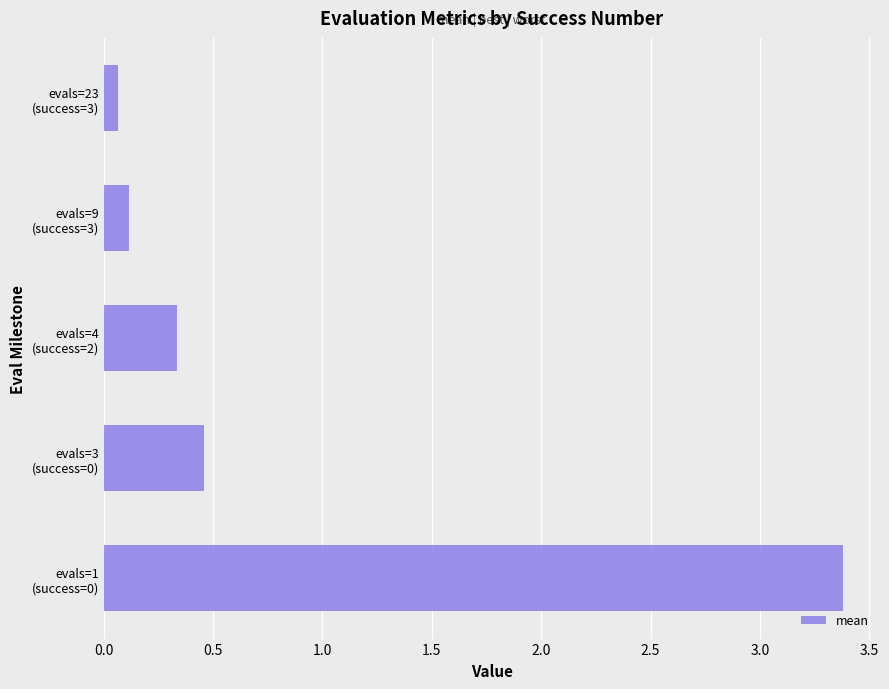

What is the maximum value shown in the chart?

3.4